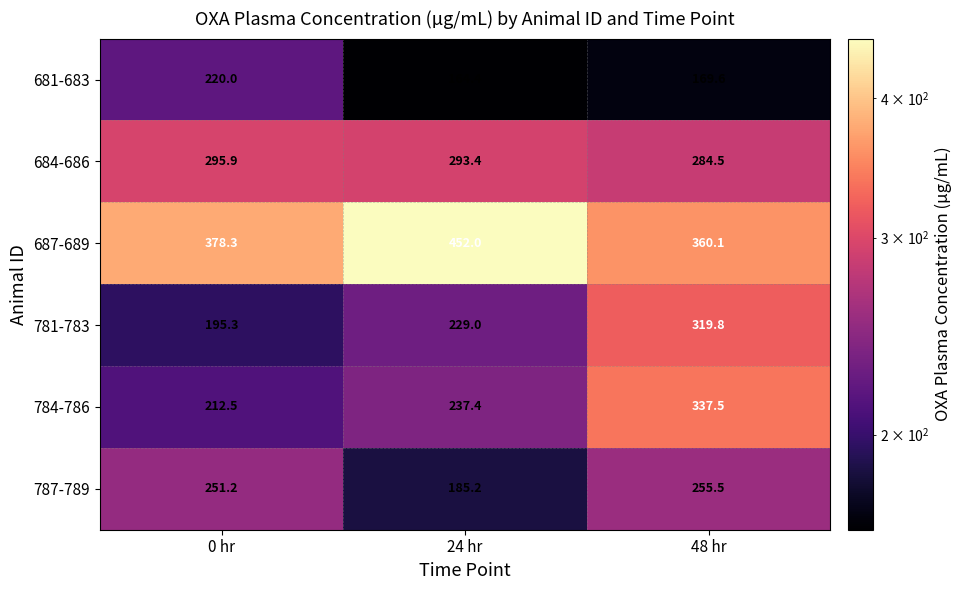

True or false: 684-686 has a value of 166.7 at 24 hr.

False